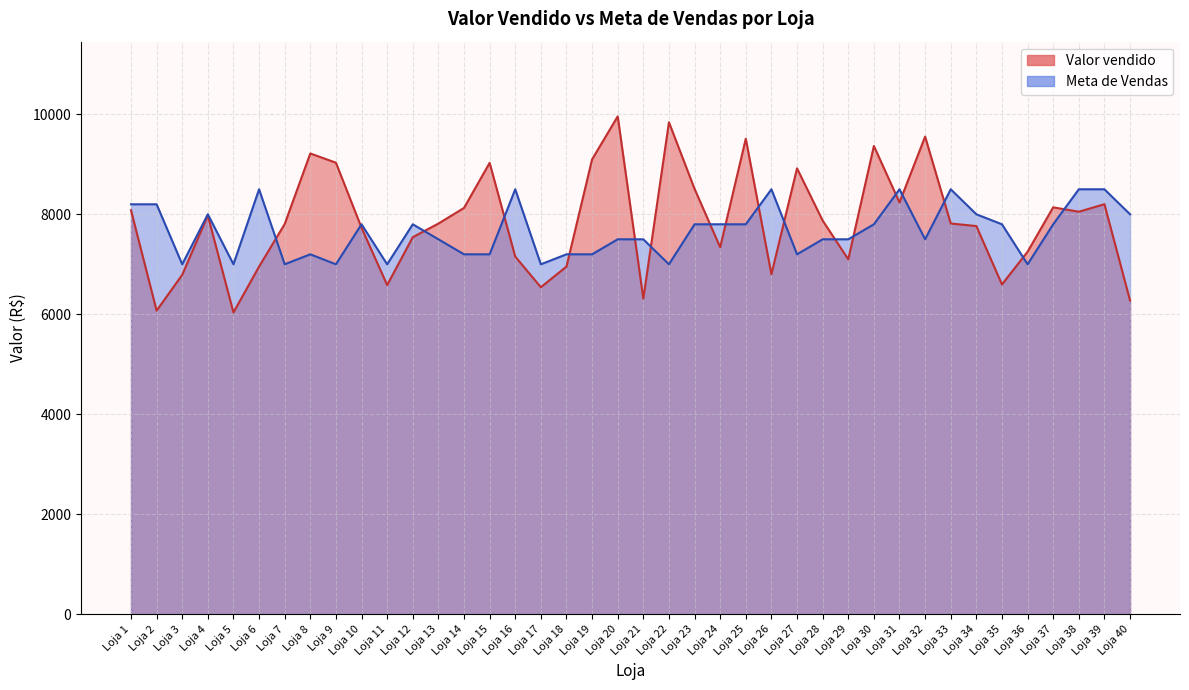

List the series in order of their peak value, highest first.

Valor vendido, Meta de Vendas